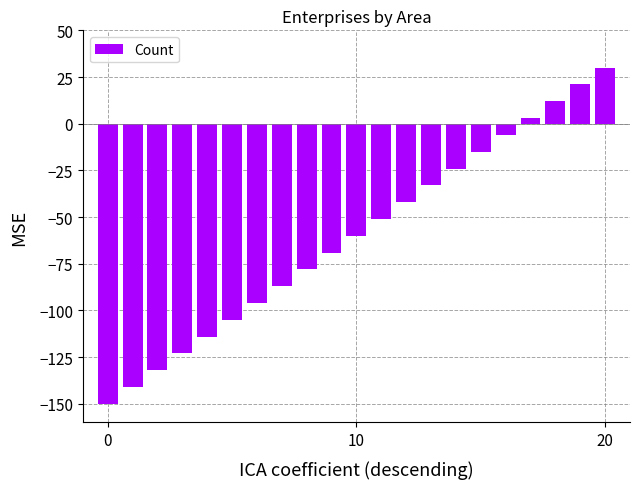

What is the smallest value displayed?

-150